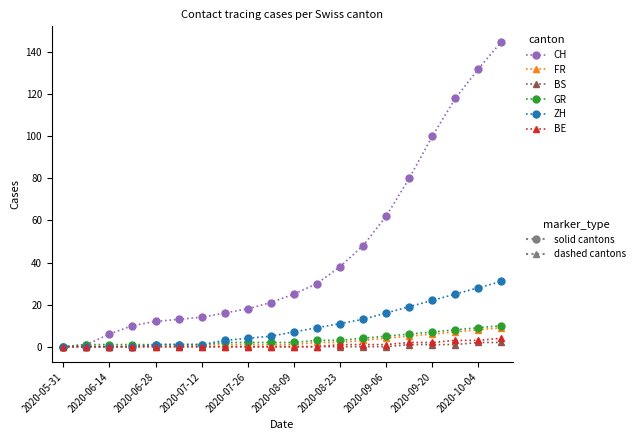

Count the number of categories in the chart.

20